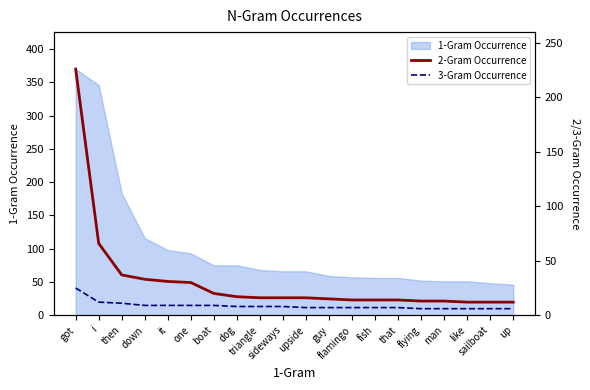

Where does the 2-Gram Occurrence series first go above 16?

got